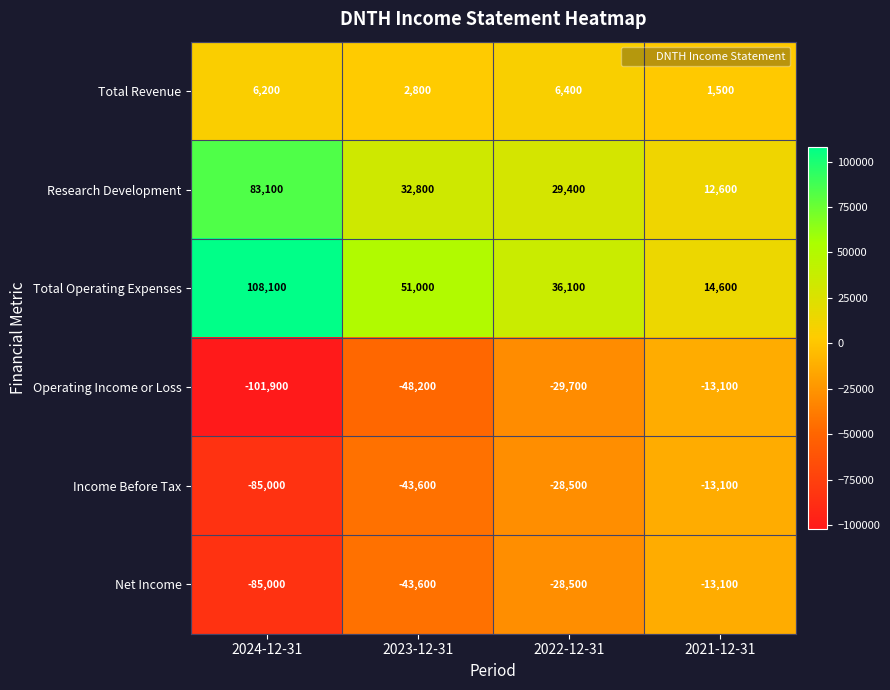

Read the Net Income value at 2023-12-31.

-43600